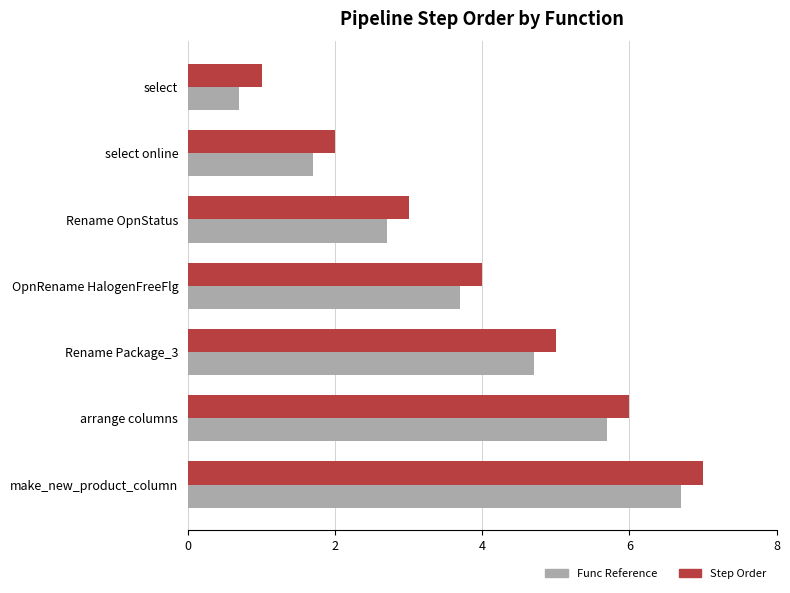

What is the difference between the highest and lowest values at select?

0.3